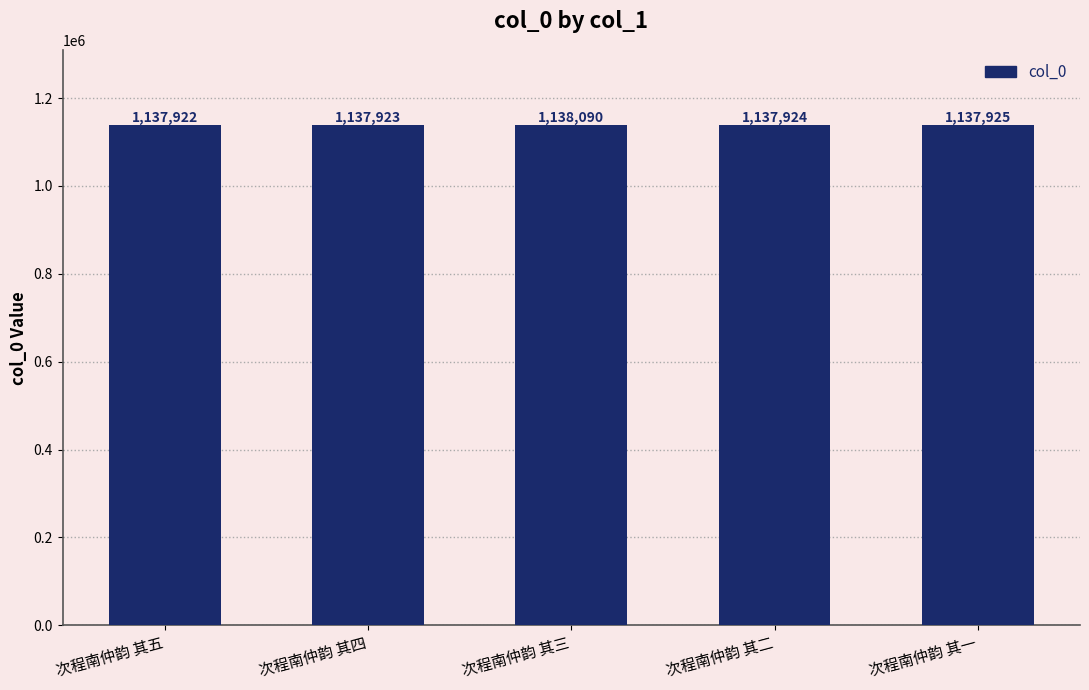

List the labels in order of value, smallest first.

次程南仲韵 其五, 次程南仲韵 其四, 次程南仲韵 其二, 次程南仲韵 其一, 次程南仲韵 其三